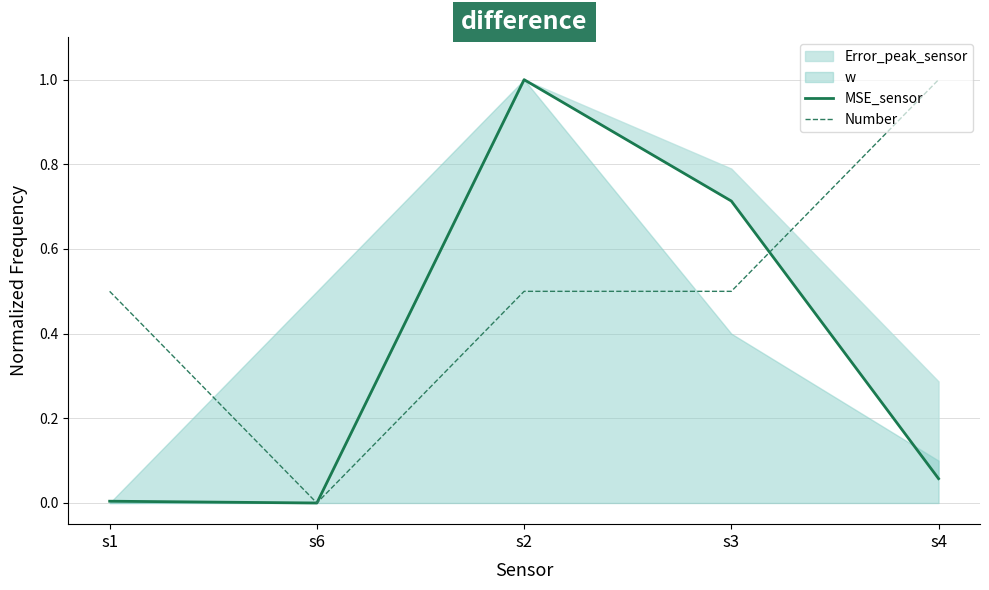

What is the difference between the highest and lowest values at s1?

0.5